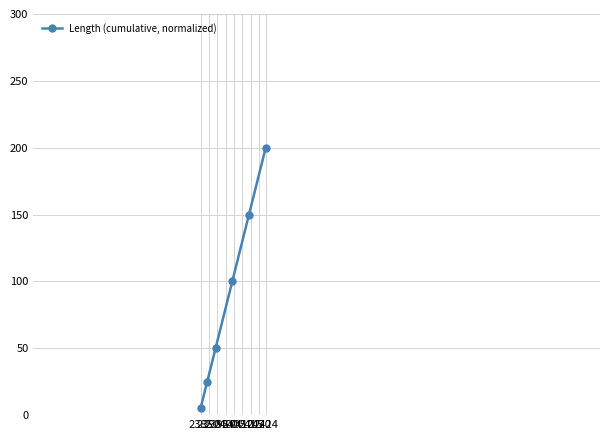

Does the chart have visible grid lines?

Yes